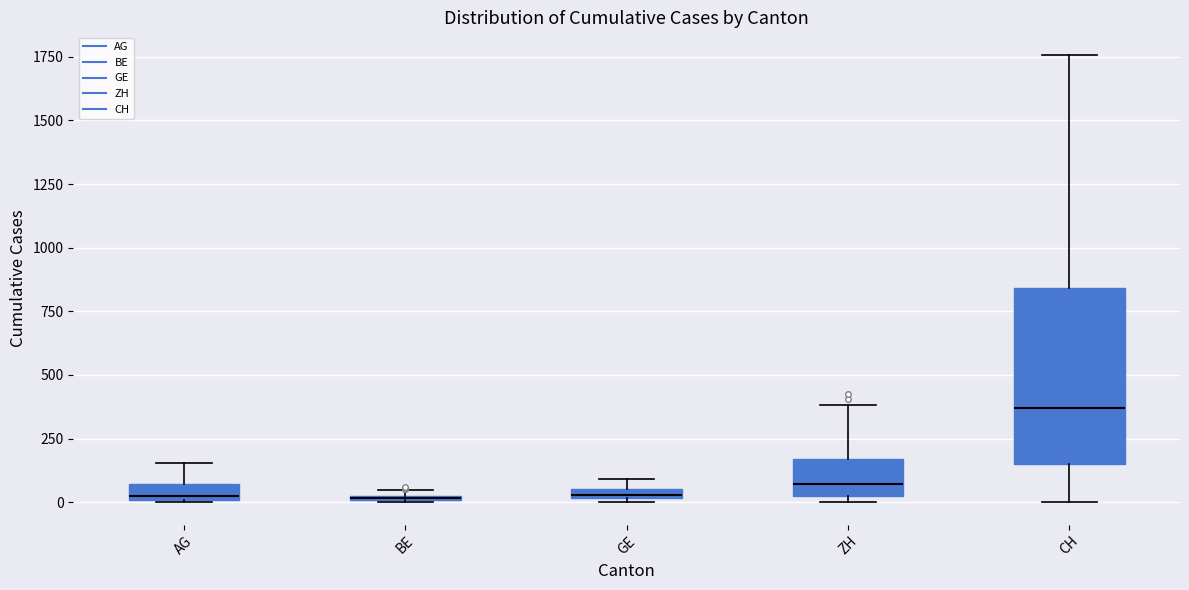

Where does the median line of the box for CH sit on the y-axis? The values are not printed on the chart, so give them approximately, as read against the axis.

350